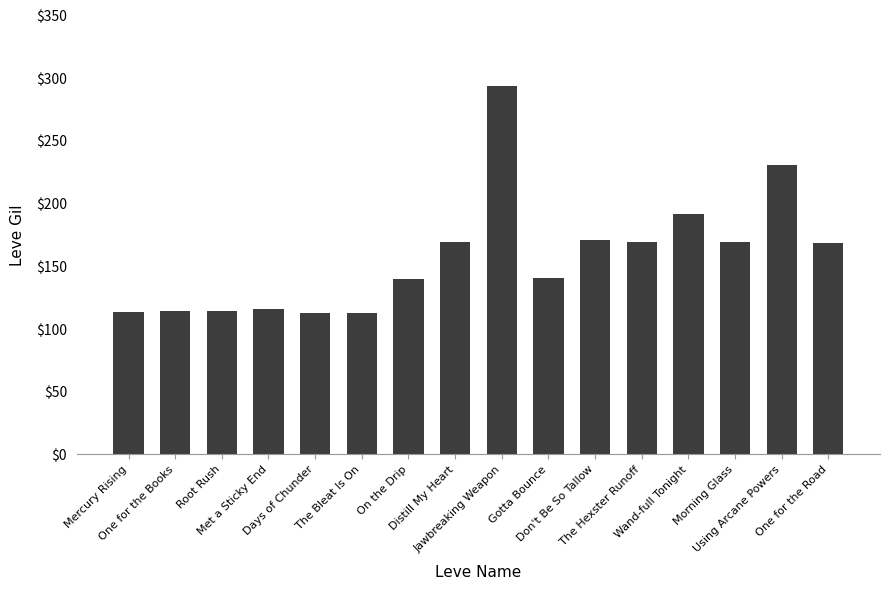

What is the smallest value displayed?

112